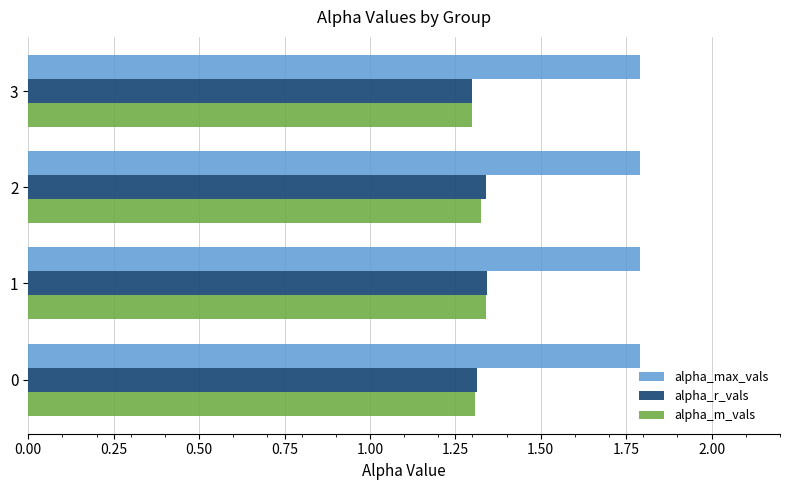

What is the sum of all alpha_max_vals values?

7.2